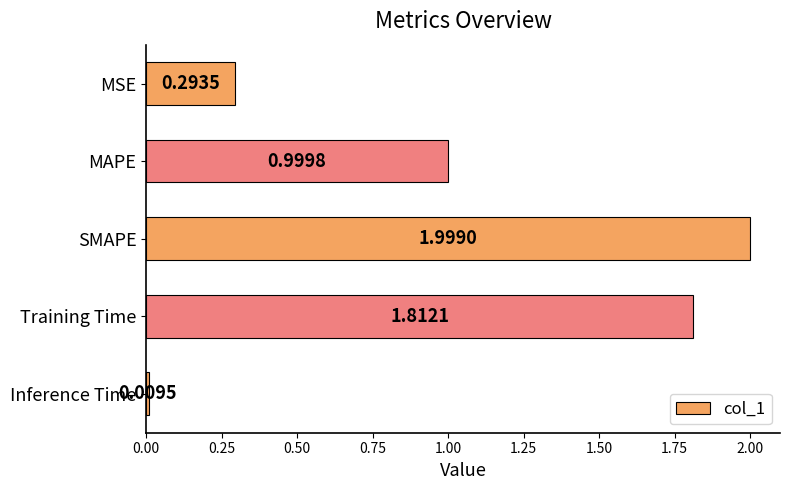

Which label corresponds to the smallest value in the chart?

Inference Time